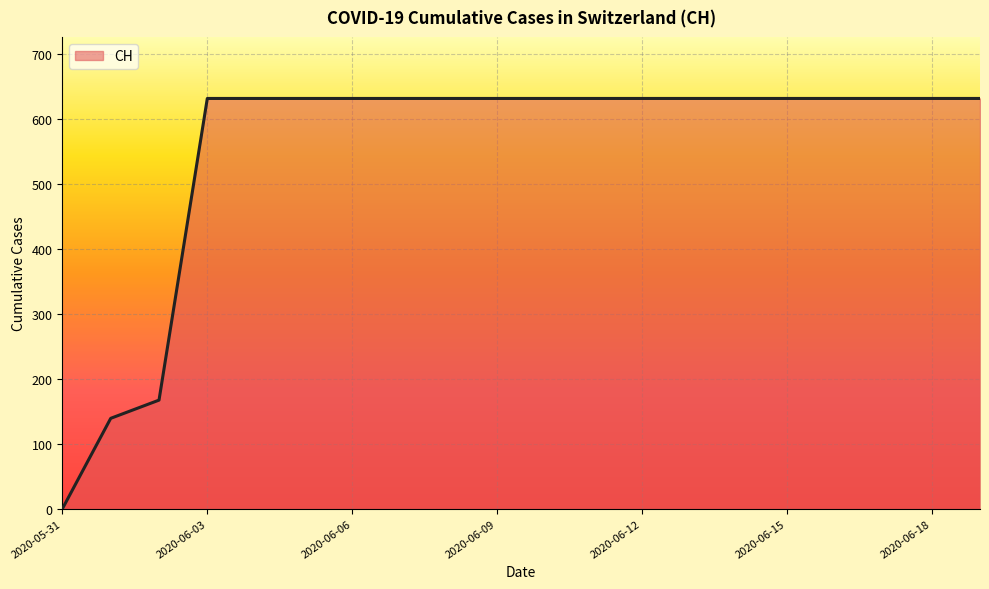

What is the greatest value displayed?

631